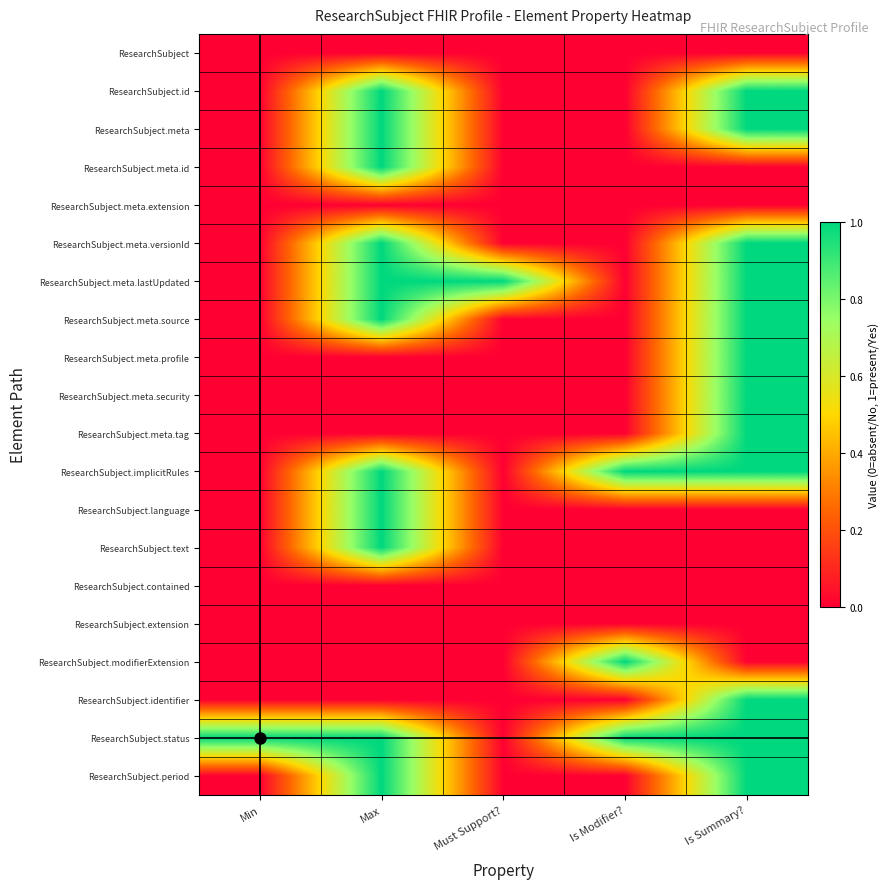

Which series has the largest total across all categories?

ResearchSubject.status